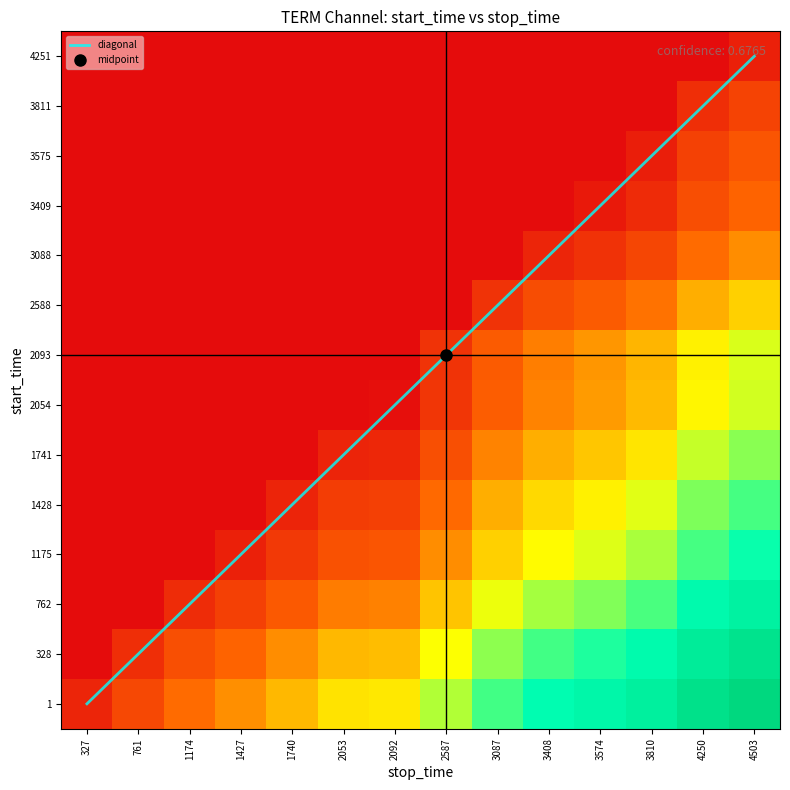

Which has a higher value, 3574 or 1427?

3574